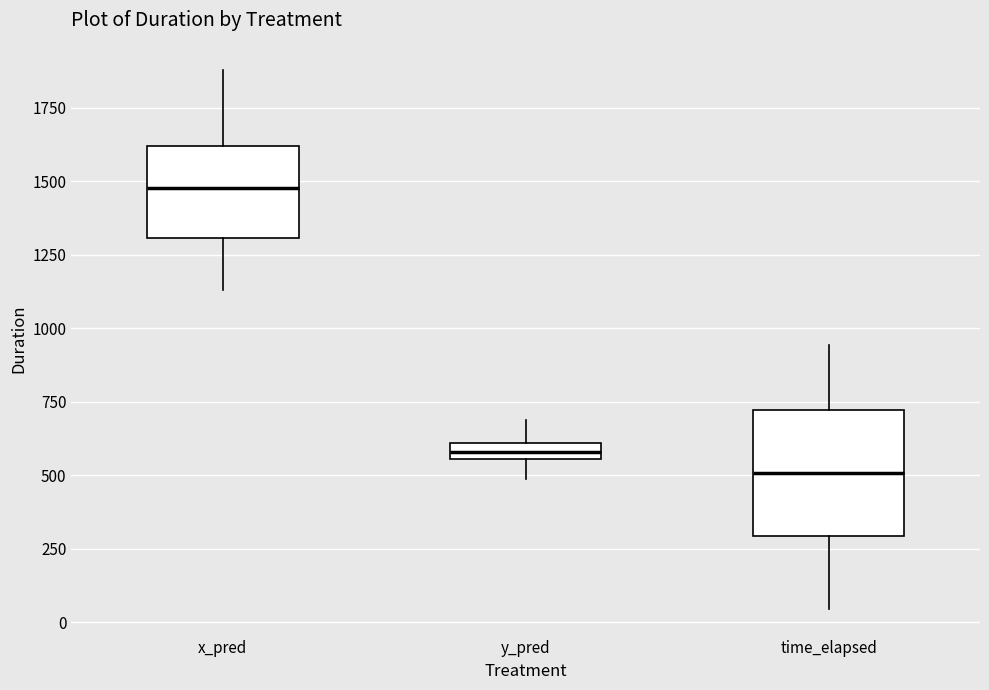

Which box has the highest median line?

x_pred